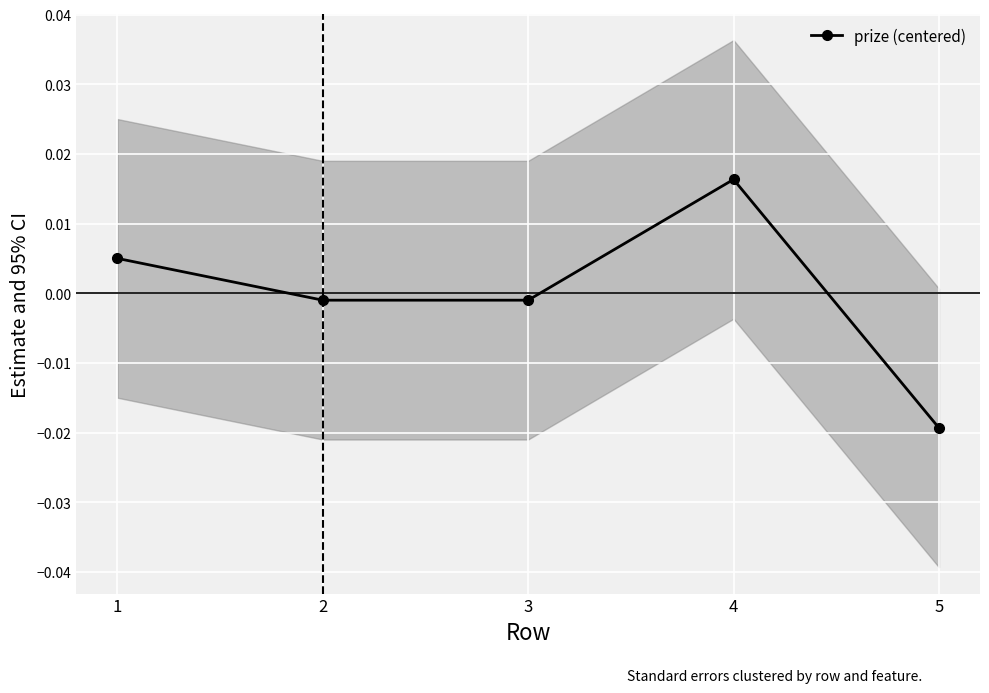

Which has a higher value, 1 or 5?

1